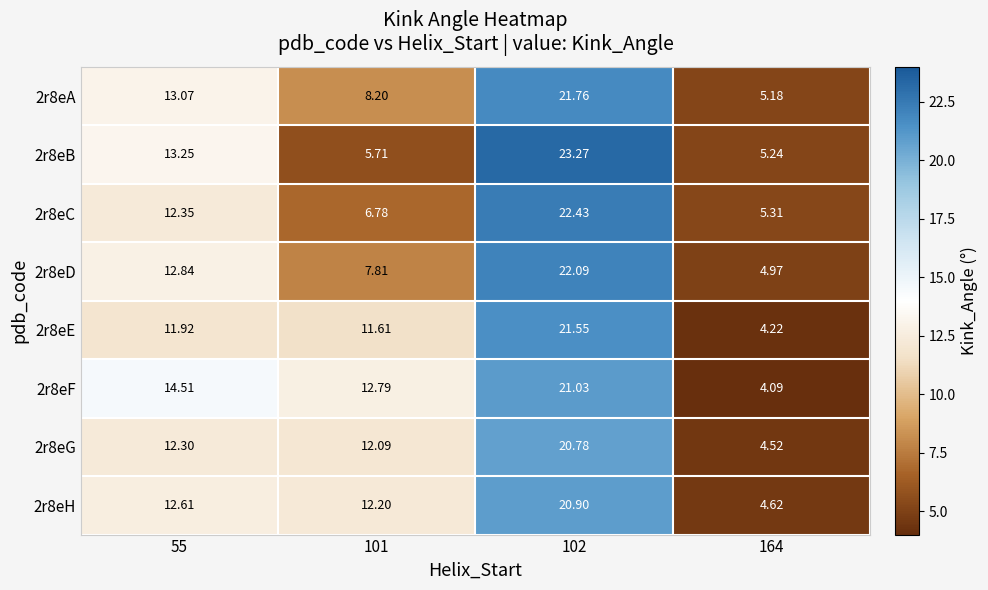

Which series has the largest total across all categories?

2r8eF